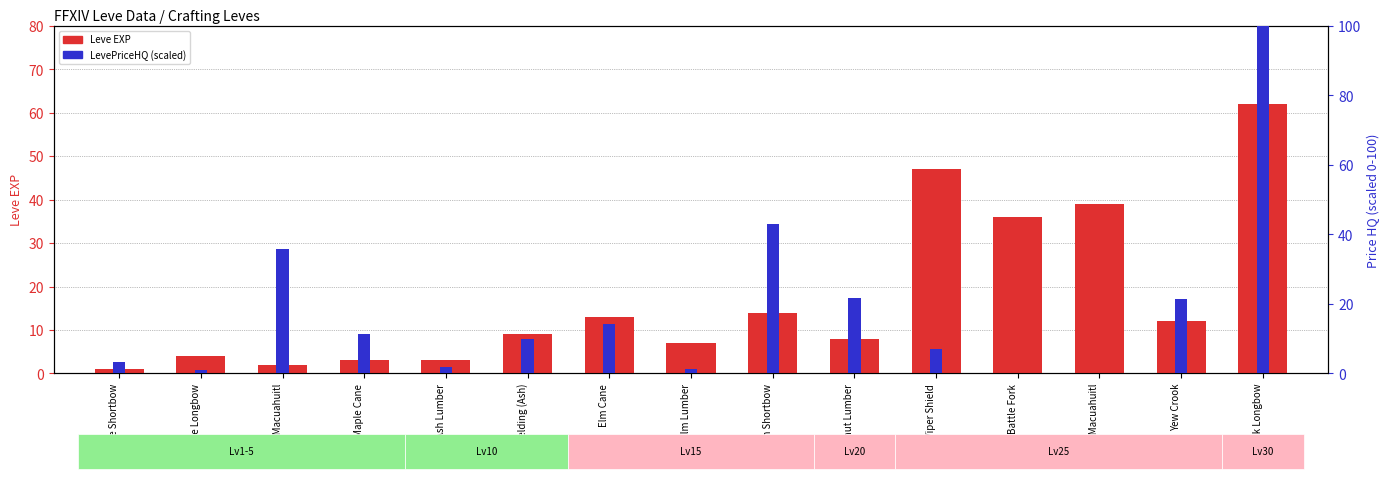

List the series in order of their peak value, lowest first.

Leve EXP (×1000), LevePriceHQ (scaled)